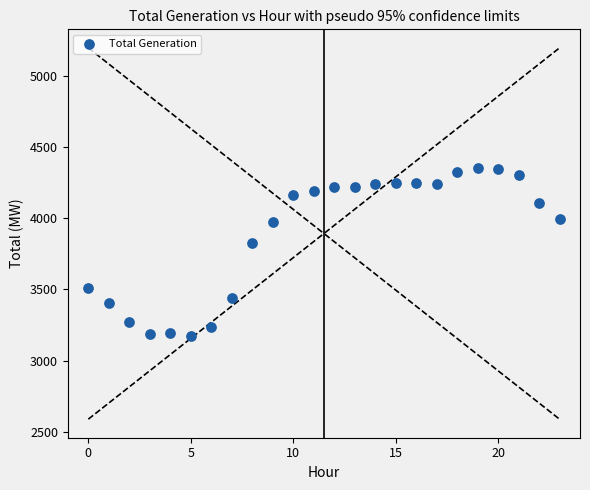

What is the range of Y values (max minus min)?

1181